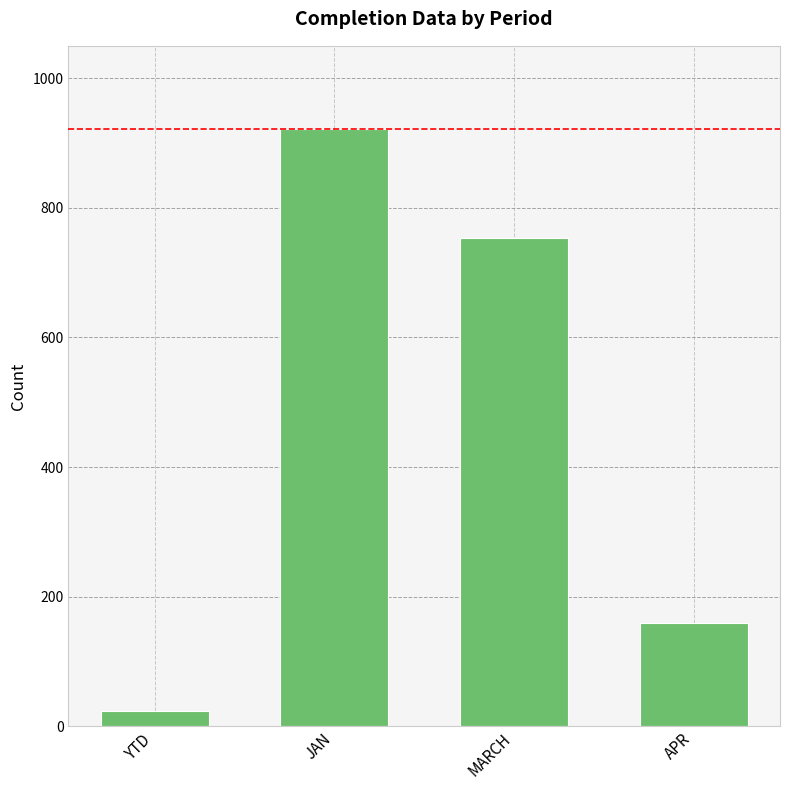

How many bars are there in total?

4